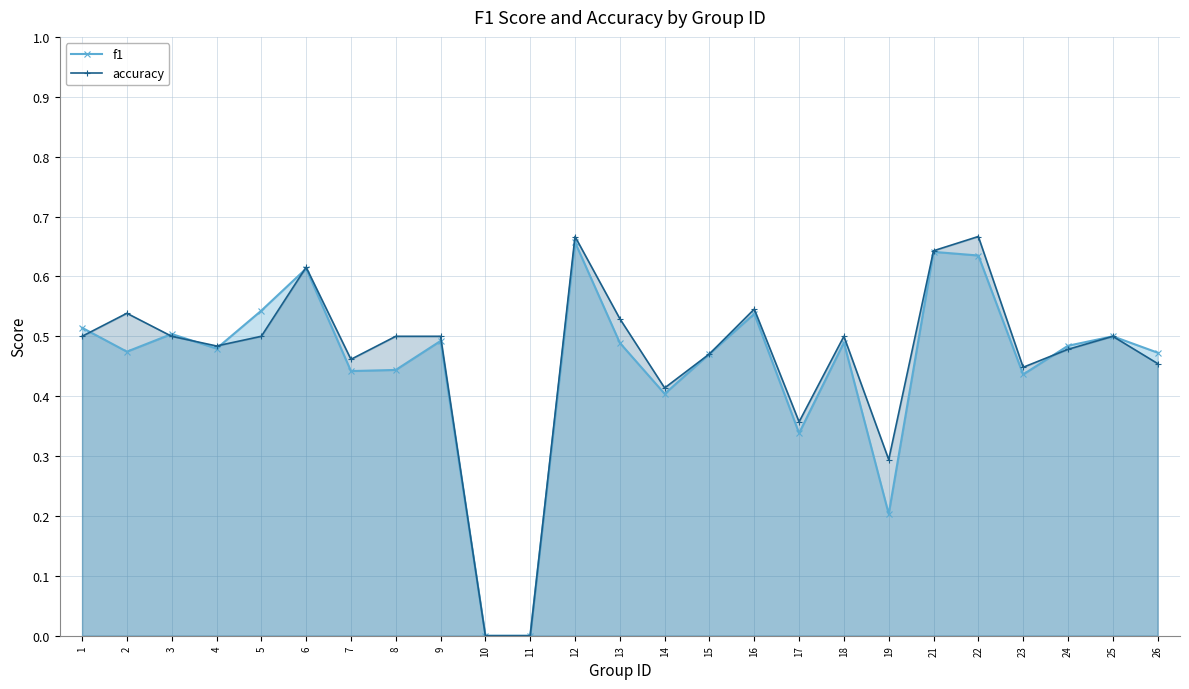

What is the sum of the accuracy values at 8 and 17?

0.9